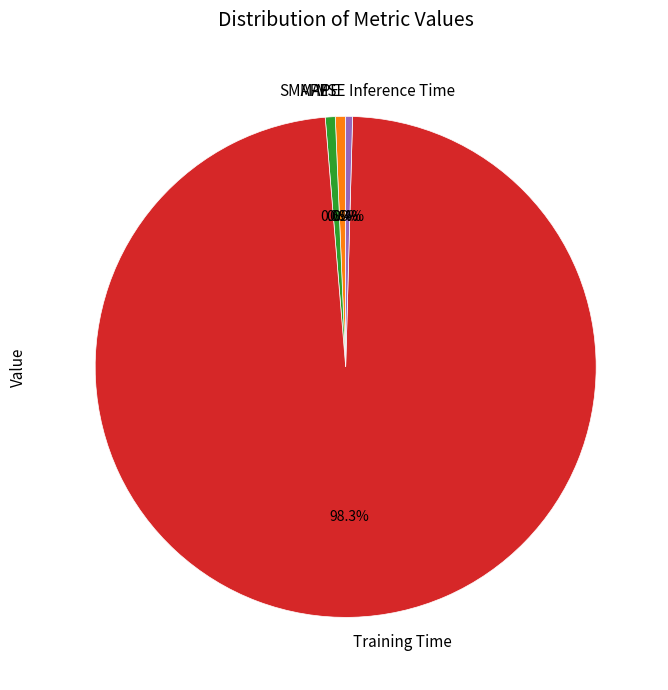

Which slice represents more than half of the pie?

Training Time